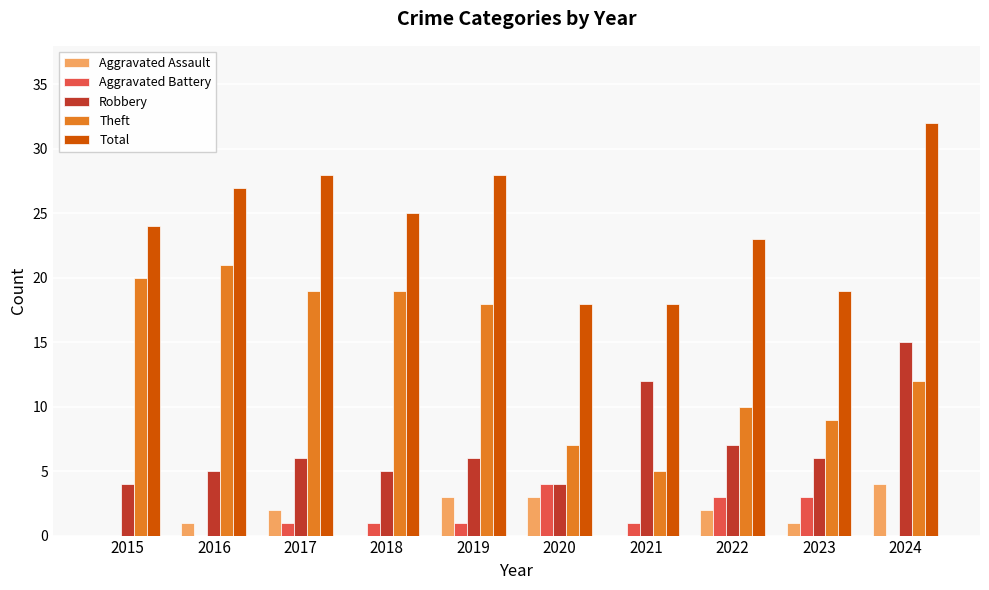

What is the sum of the Aggravated Assault values at 2021 and 2022?

2